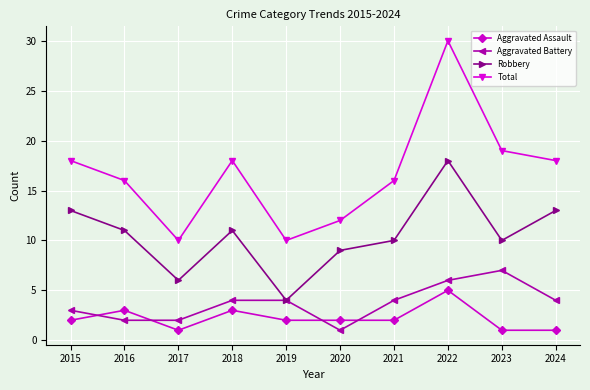

True or false: Robbery has a value of 11 at 2016.

True